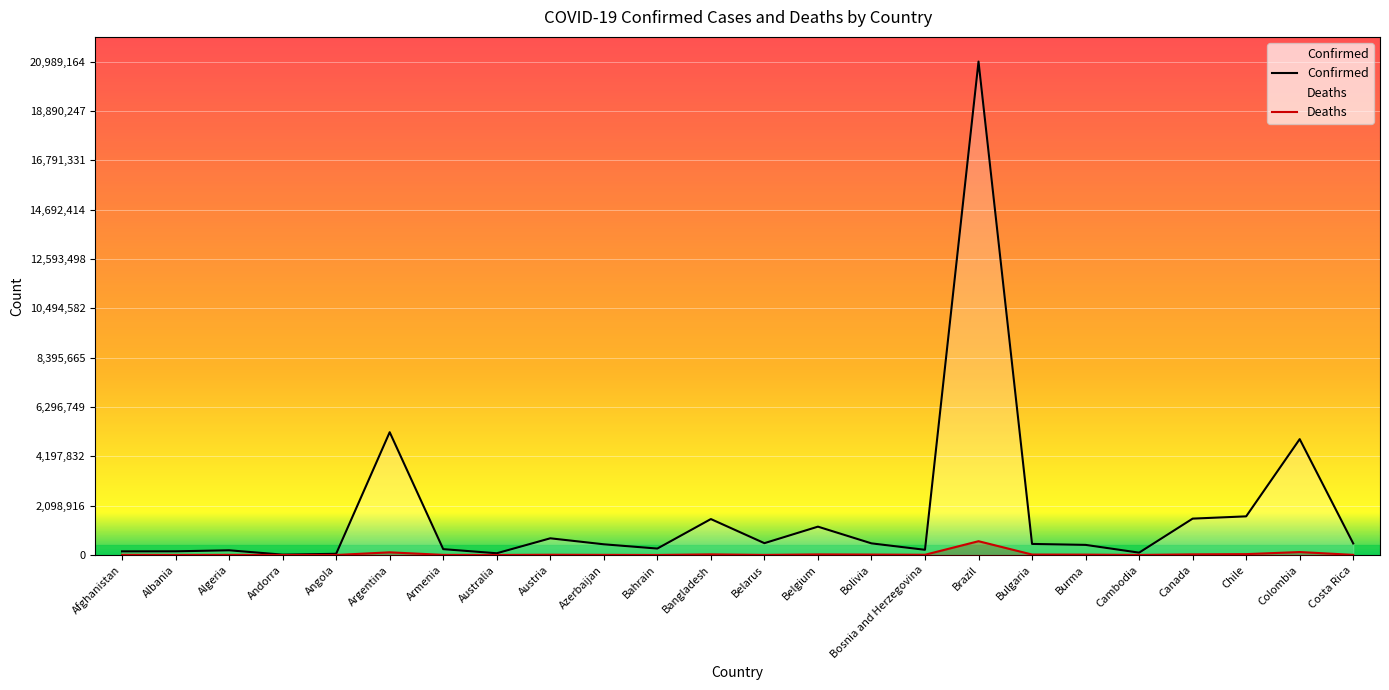

Reading right to left, transcribe all the data shown in this chart.

Confirmed: Costa Rica=489784	Colombia=4928578	Chile=1643630	Canada=1547067	Cambodia=99504	Burma=429880	Bulgaria=470835	Brazil=20989164	Bosnia and Herzegovina=220636	Bolivia=494664	Belgium=1205516	Belarus=503073	Bangladesh=1528542	Bahrain=273622	Azerbaijan=455044	Austria=710030	Australia=73605	Armenia=248850	Argentina=5223604	Angola=50348	Andorra=15083	Algeria=199822	Albania=156162	Afghanistan=153962
Deaths: Costa Rica=5754	Colombia=125592	Chile=37201	Canada=27235	Cambodia=2040	Burma=16451	Bulgaria=19469	Brazil=586558	Bosnia and Herzegovina=9995	Bolivia=18568	Belgium=25454	Belarus=3917	Bangladesh=26880	Bahrain=1388	Azerbaijan=6031	Austria=10839	Australia=1091	Armenia=5002	Argentina=113356	Angola=1327	Andorra=130	Algeria=5558	Albania=2539	Afghanistan=7164